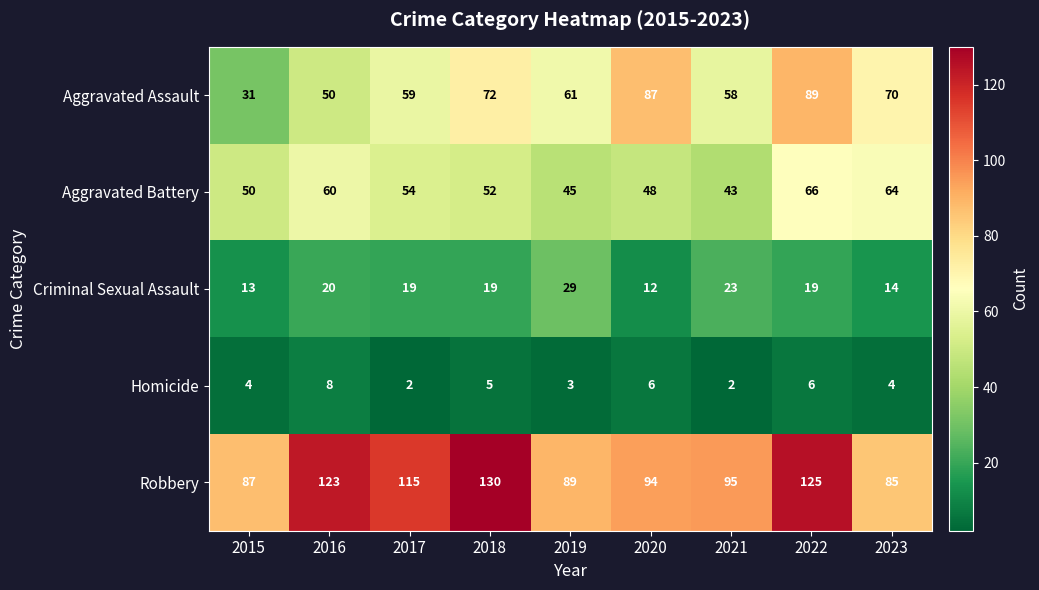

Which category has the lowest value in the Aggravated Battery series?

2021